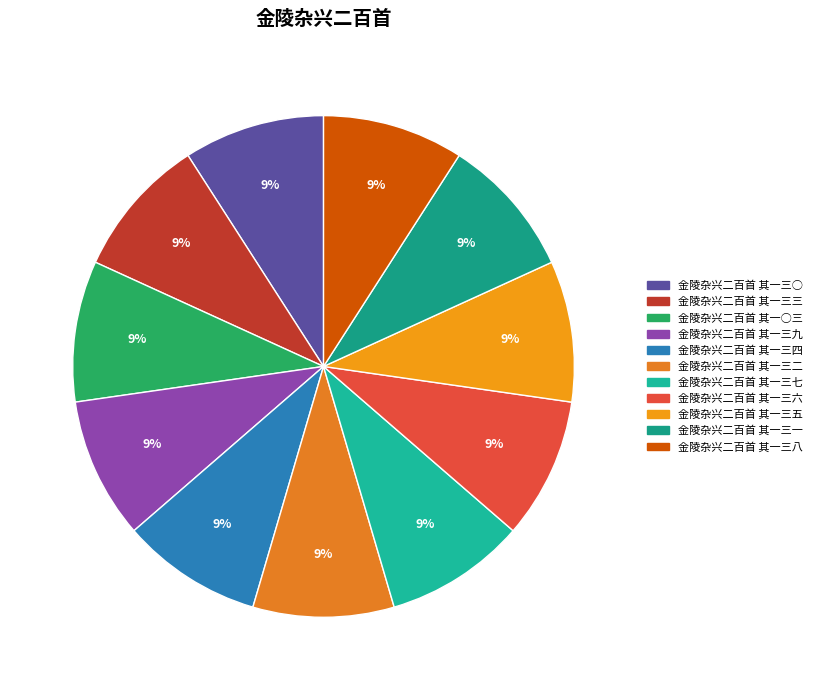

How many slices are in this pie chart?

11